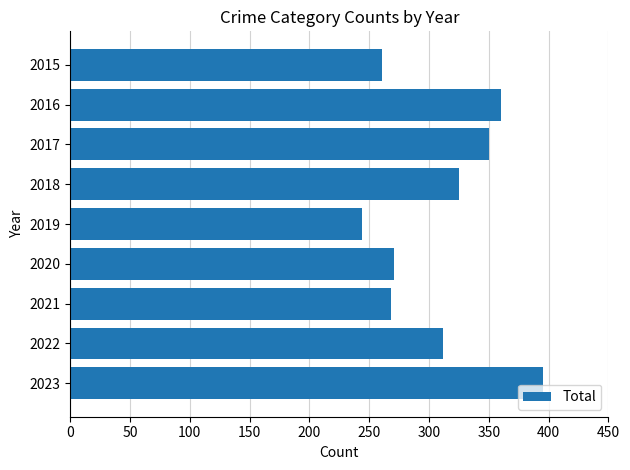

What is the difference between the maximum and second lowest values?

134